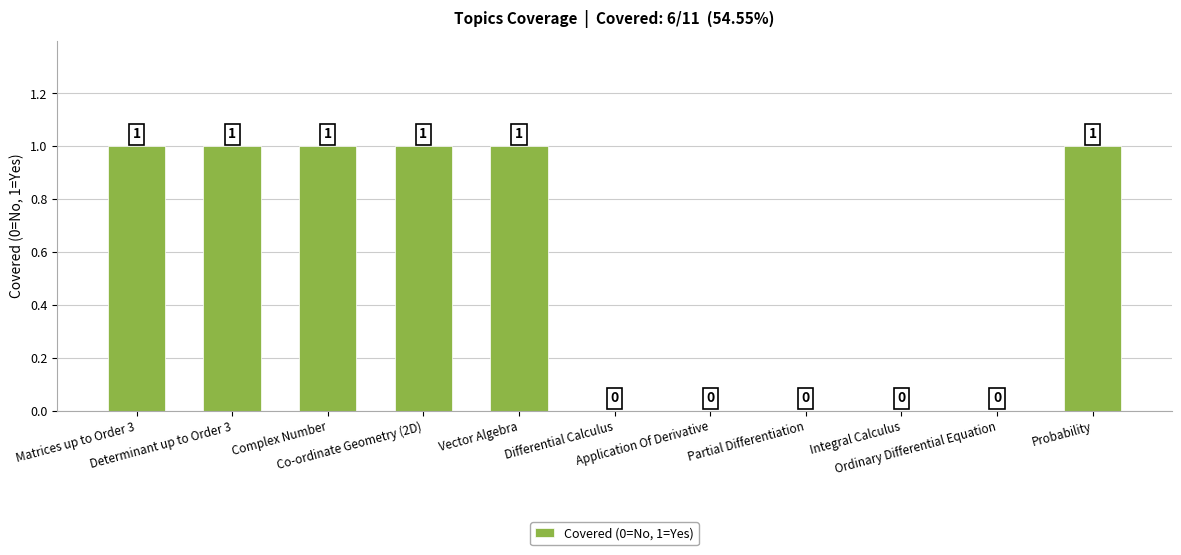

What is the sum of all values?

6